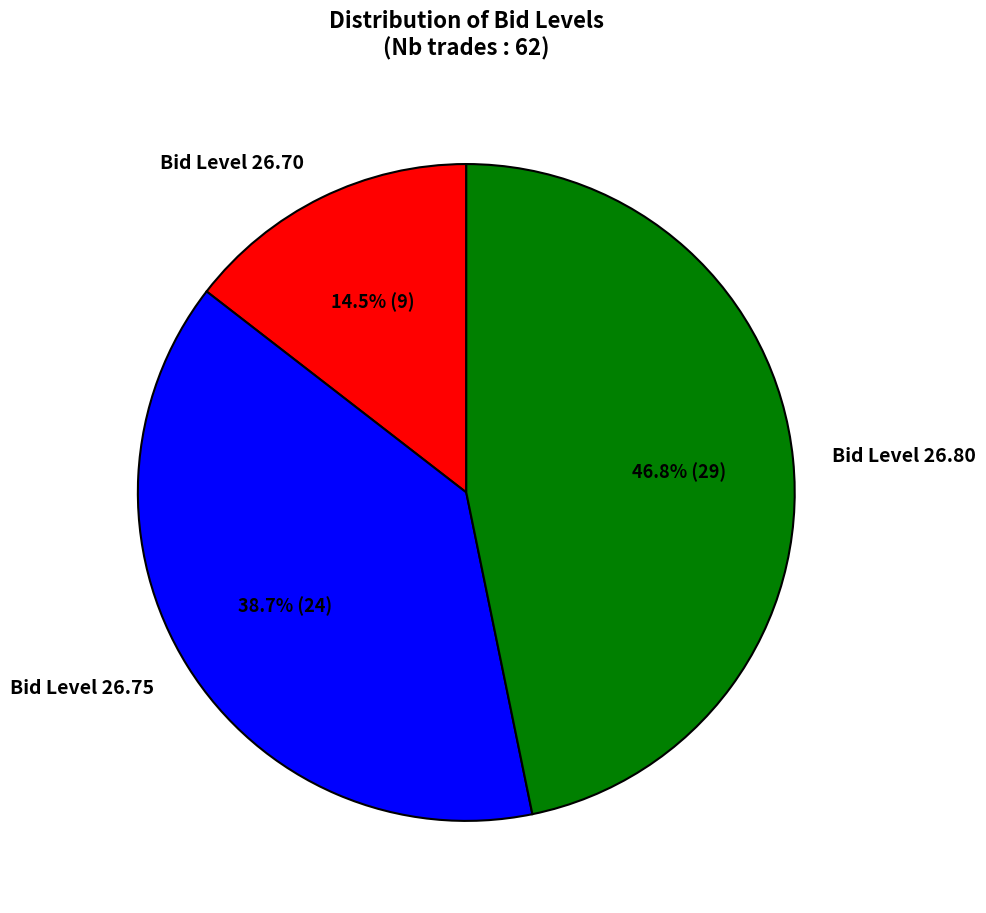

What is the largest slice in the pie chart?

Bid Level 26.80